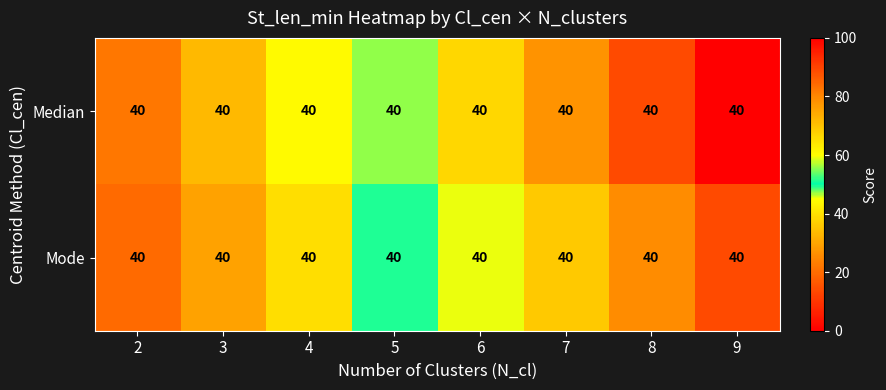

Count the number of data series in this chart.

2